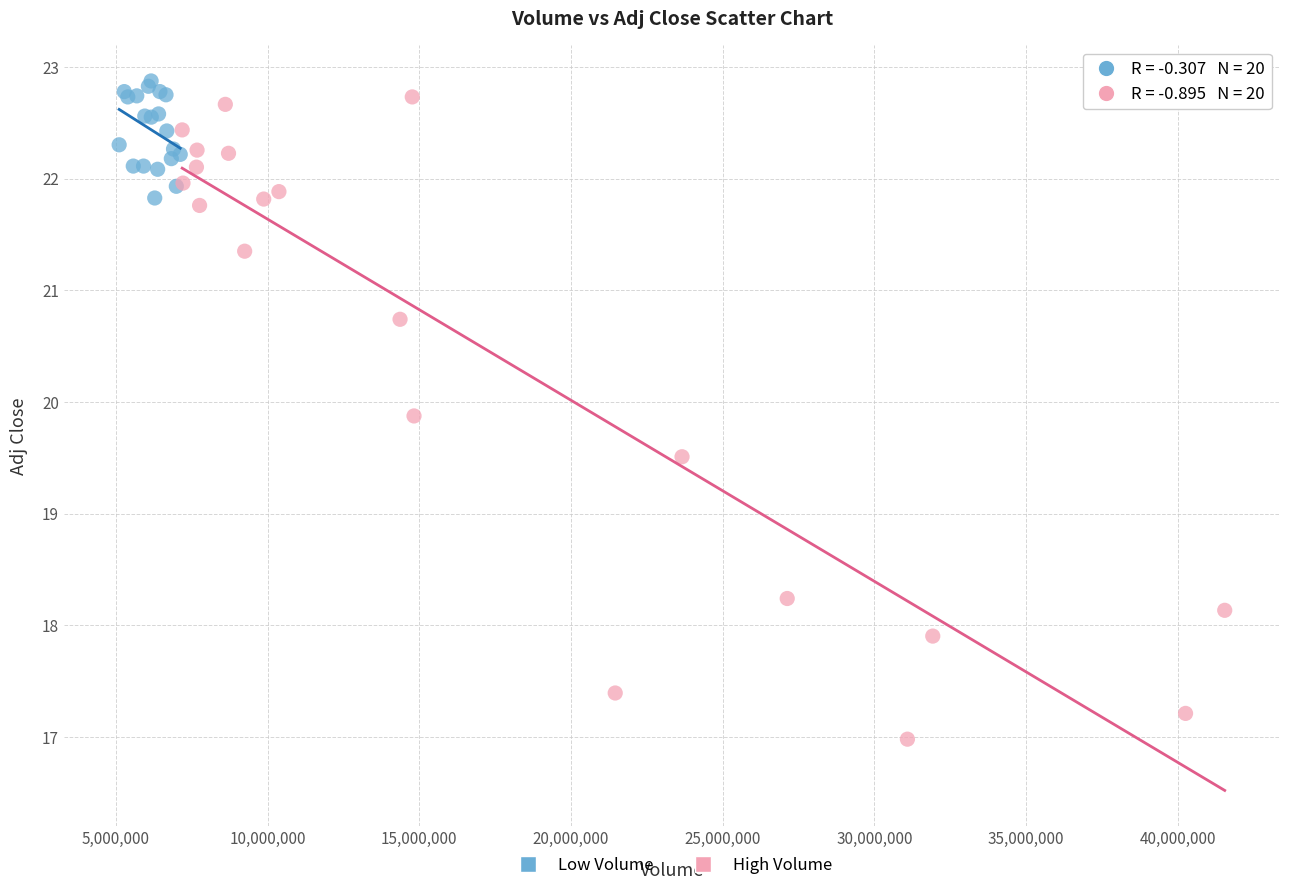

Which series has the largest Y range (max minus min)?

High Volume